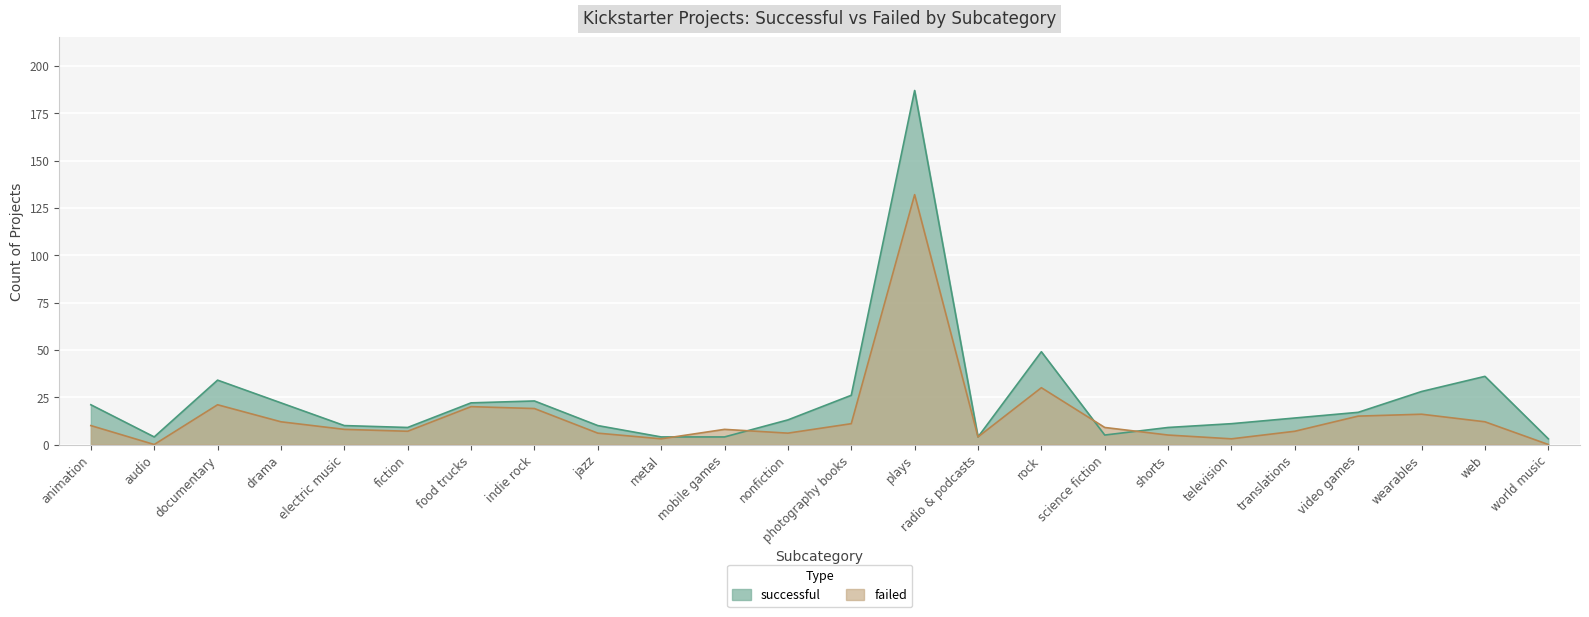

Rank the series at jazz from highest to lowest value.

successful, failed